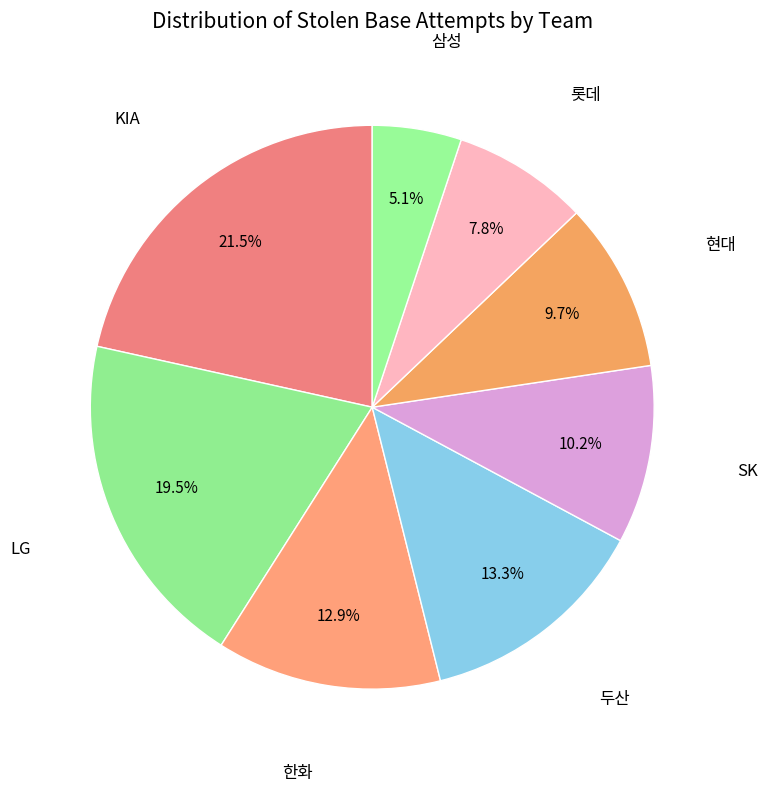

How many slices are in this pie chart?

8